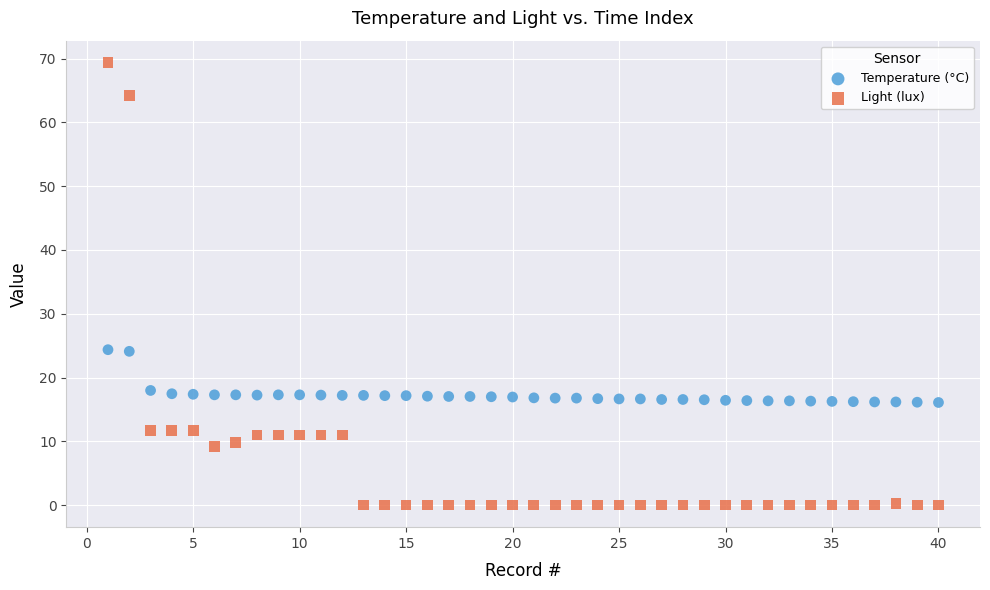

Which series reaches the maximum Y coordinate?

Light (lux)